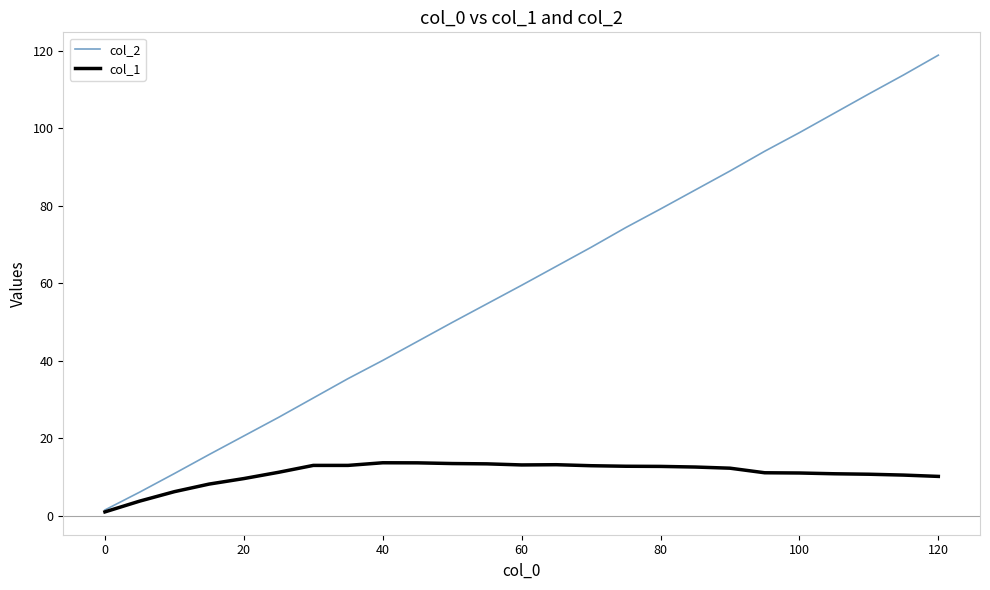

What is the highest value of the col_1 series?

13.7